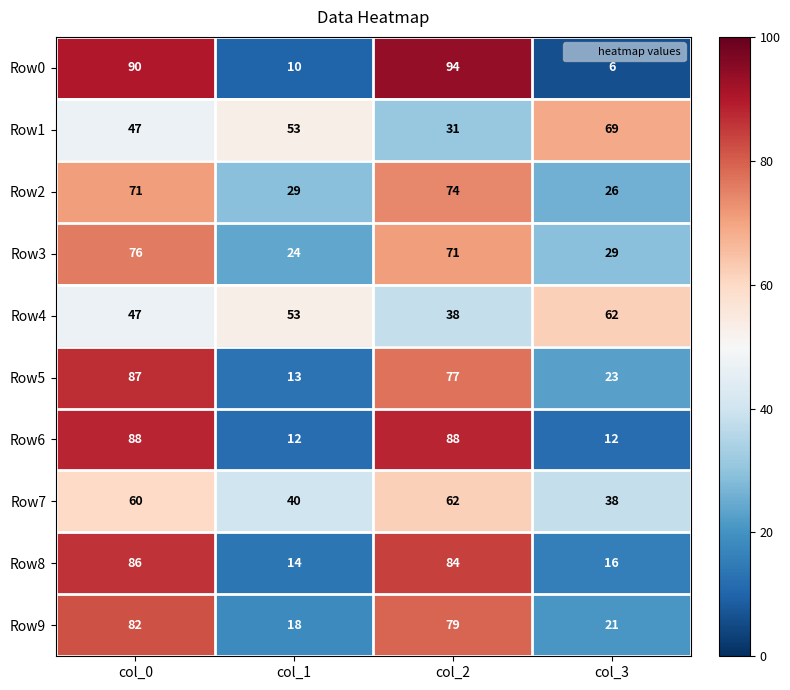

Which series has the largest range (max minus min)?

Row0